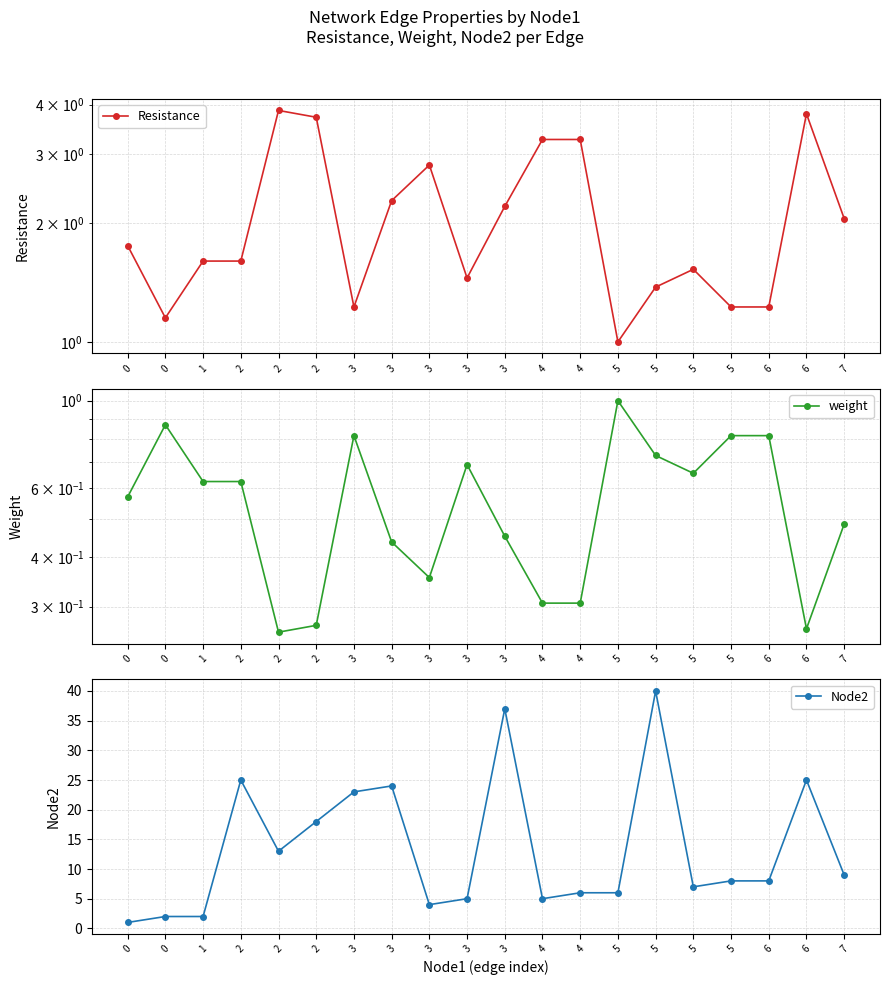

Which category has the highest value in the Resistance series?

2